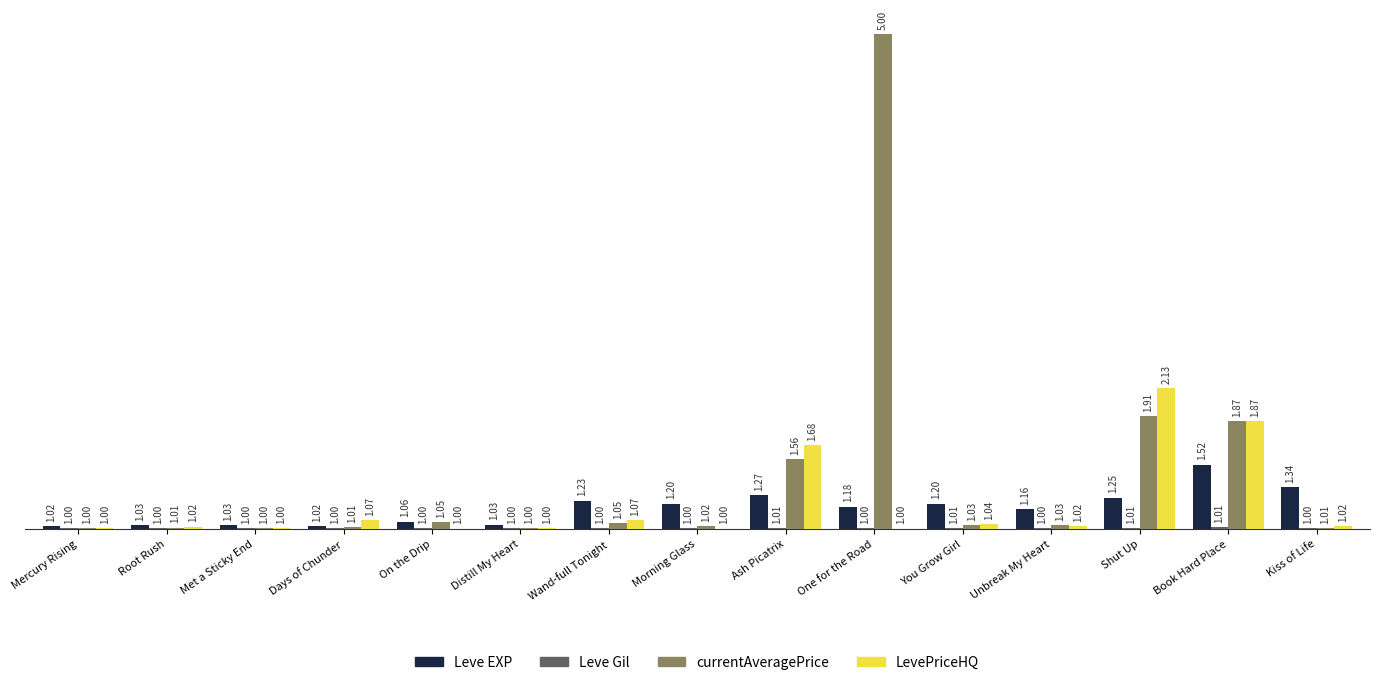

Is it true that currentAveragePrice equals 15392 at Shut Up?

False